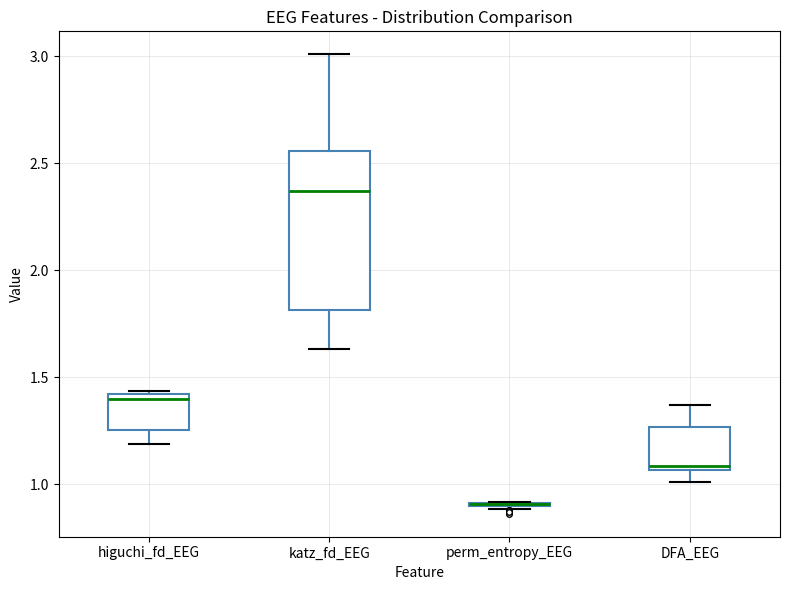

Where does the median line of the box for katz_fd_EEG sit on the y-axis? The values are not printed on the chart, so give them approximately, as read against the axis.

2.35